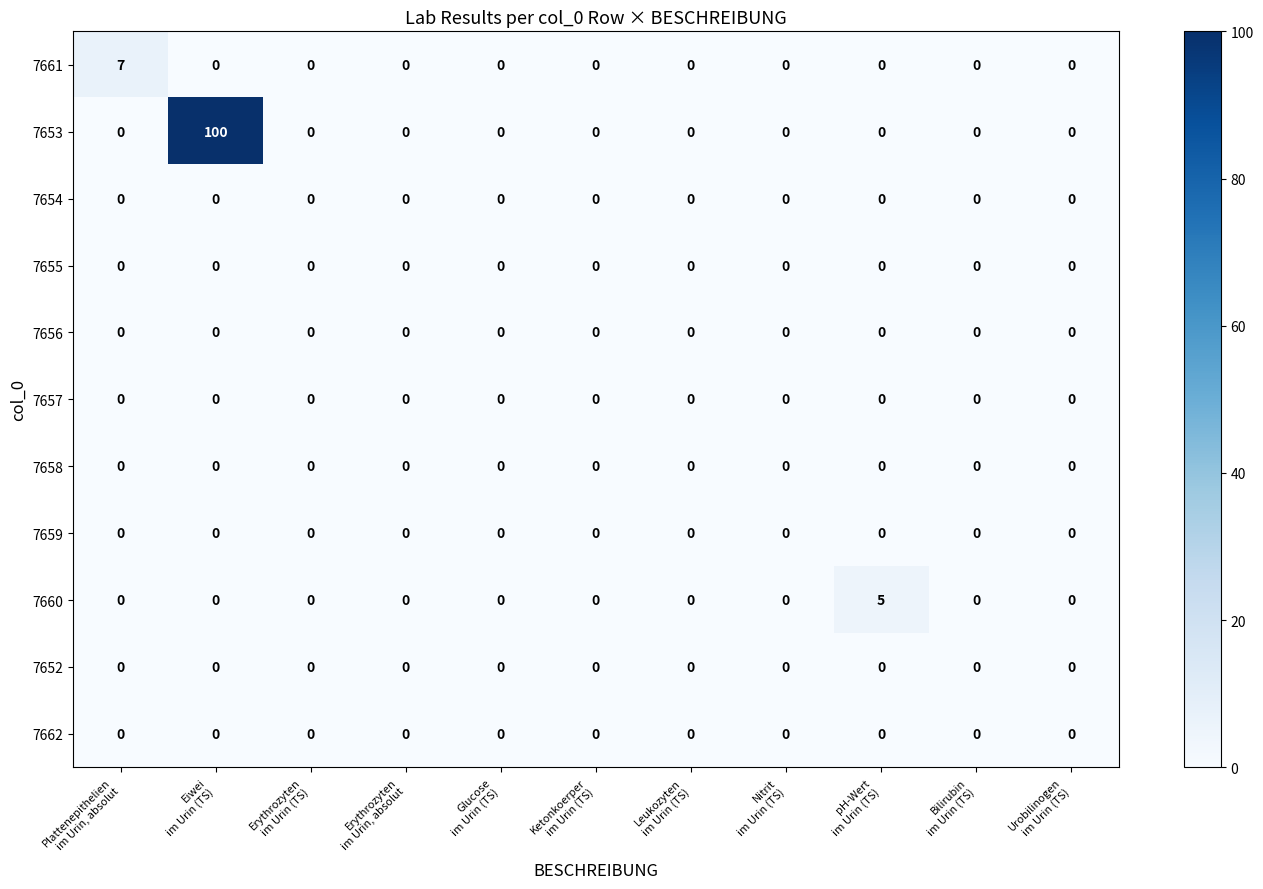

Which series has the largest total across all categories?

7653